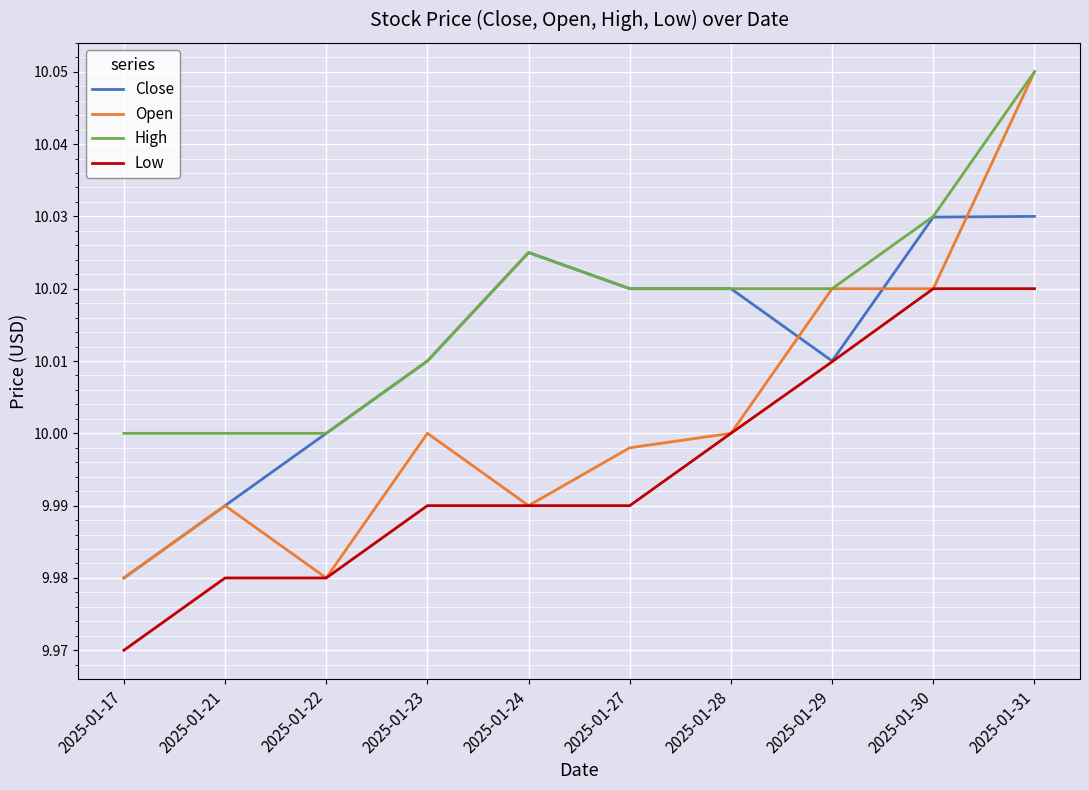

Count the number of categories in the chart.

10